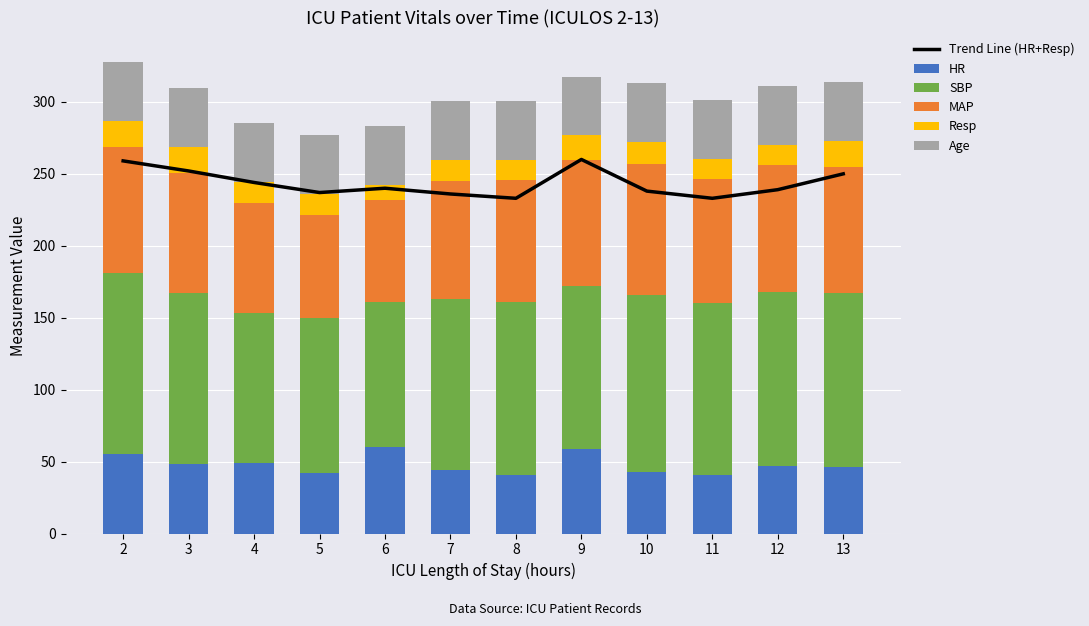

Does the chart contain any negative values?

No